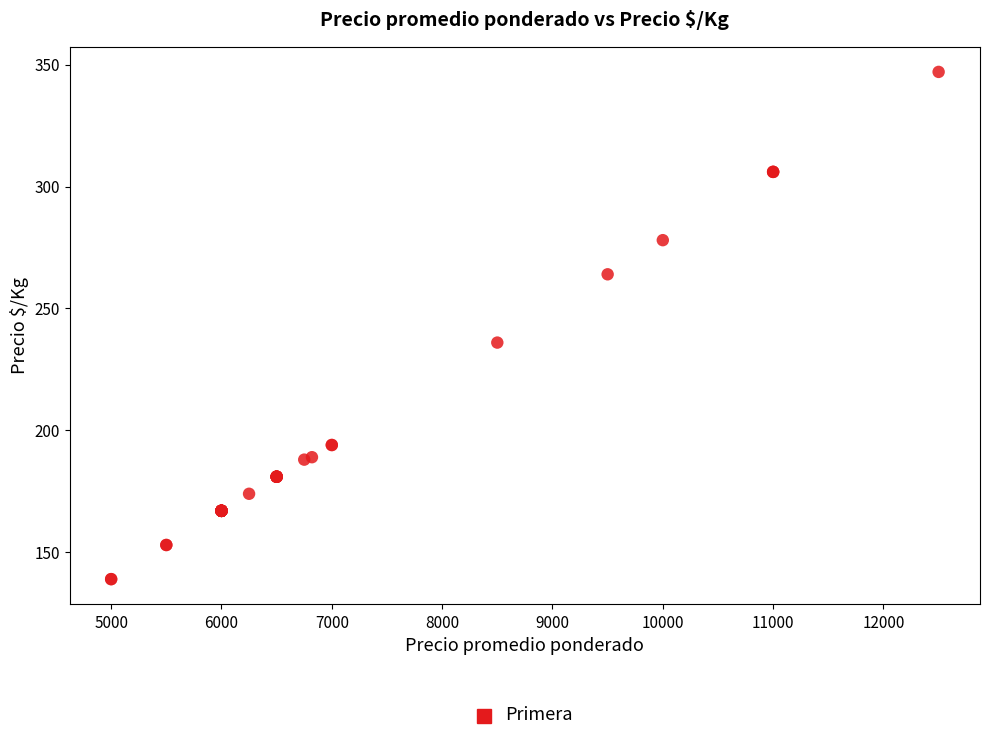

What Y value in the scatter plot is closest to 243?

236